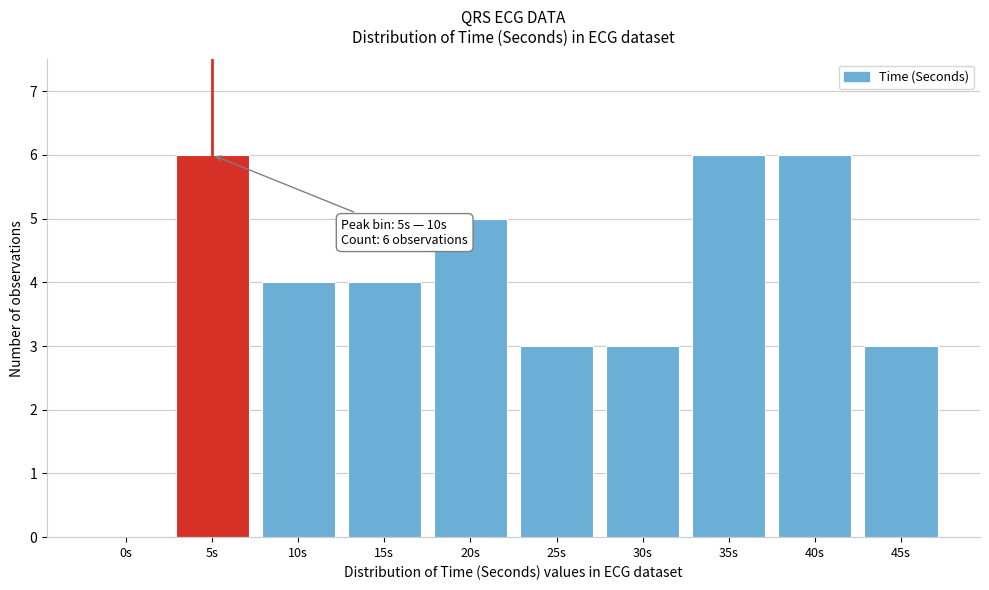

Reading left to right, transcribe all the data shown in this chart.

0s=0	5s=6	10s=4	15s=4	20s=5	25s=3	30s=3	35s=6	40s=6	45s=3